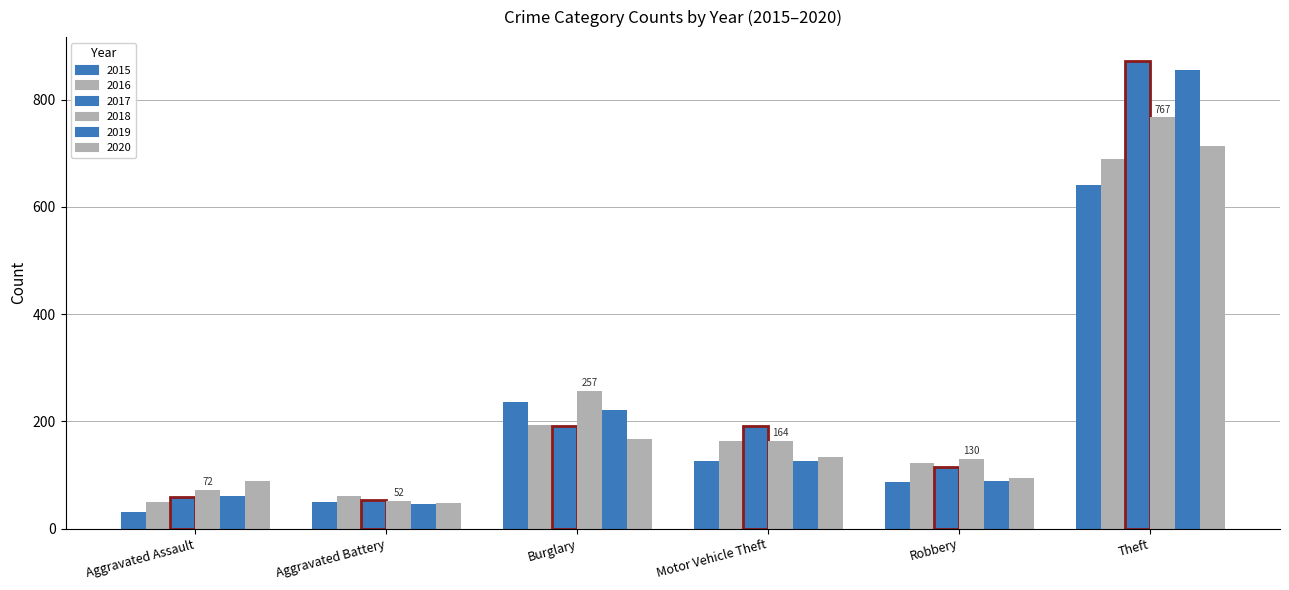

How many bars are there in each group?

6